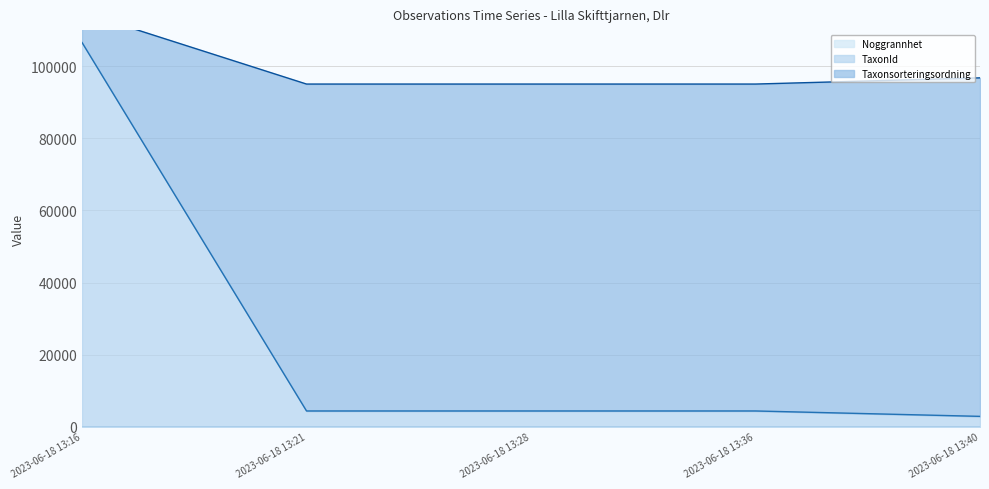

Is it true that TaxonId equals 2894 at 2023-06-18 13:40?

True